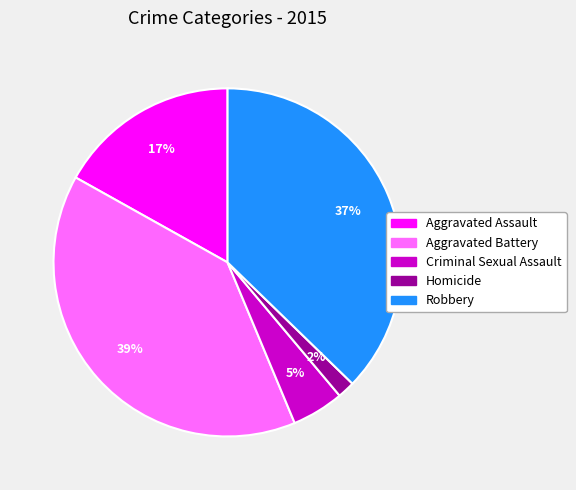

To the nearest percent, what is the difference between the Aggravated Assault and Homicide slice percentages?

15%